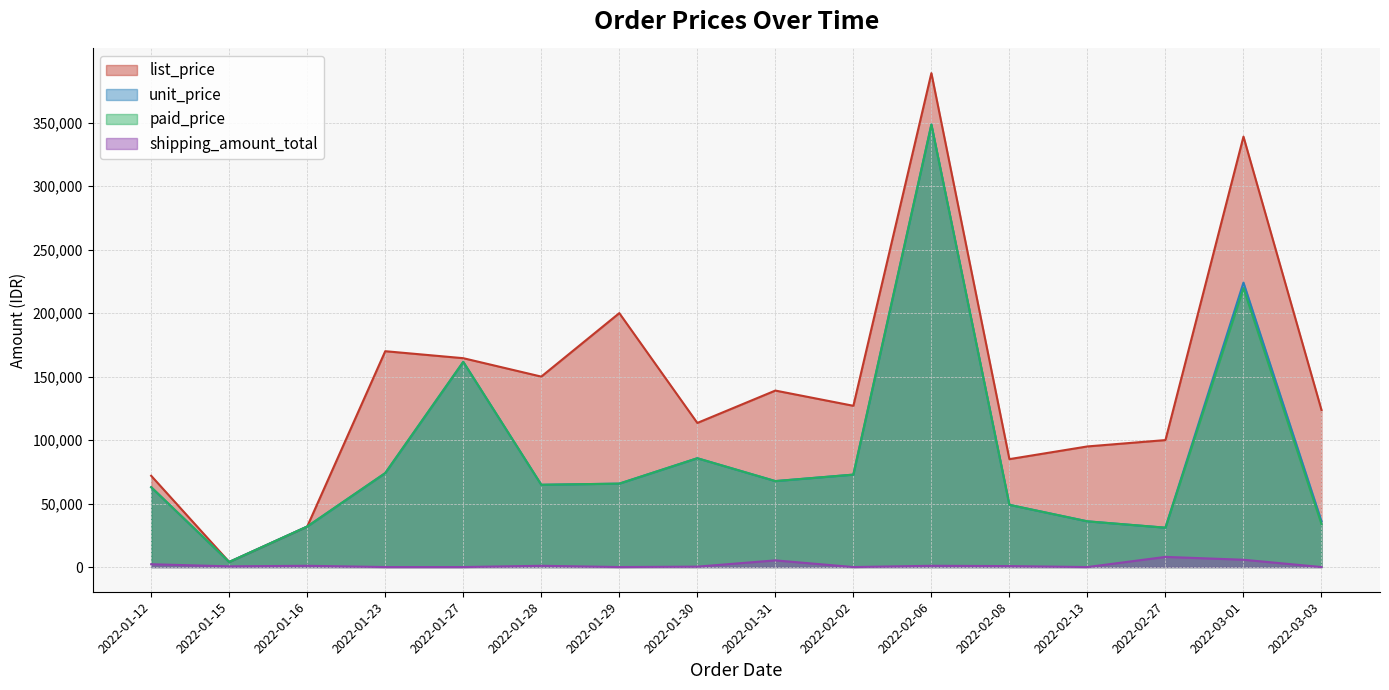

What is the label of the 9th point from the left?

2022-01-31